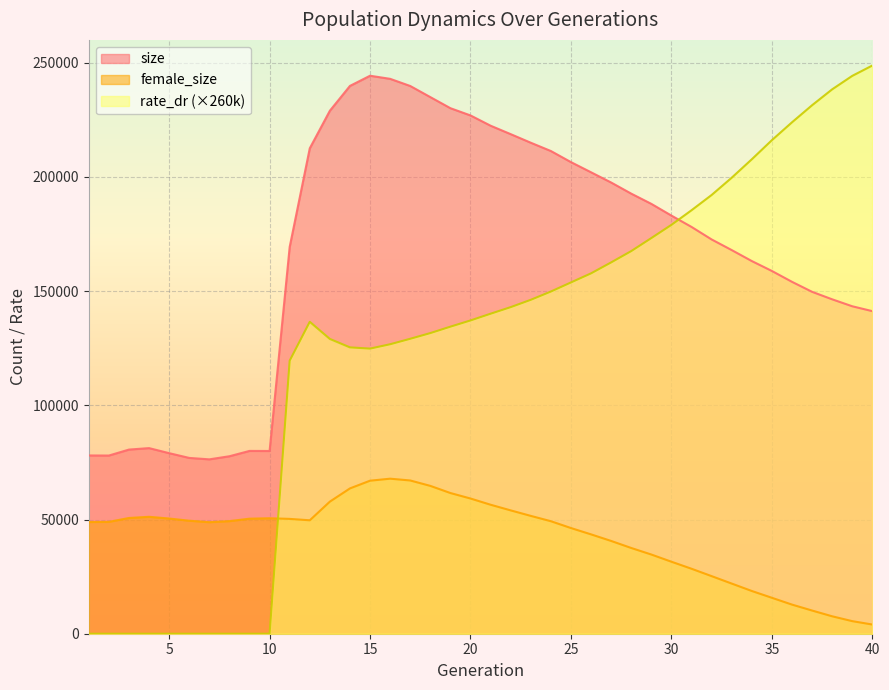

How many categories are shown in the chart?

40